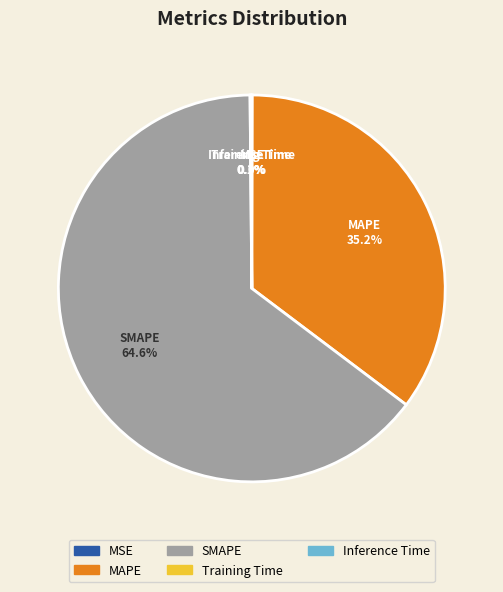

What is the ratio of the value at SMAPE to the value at MAPE?

1.8